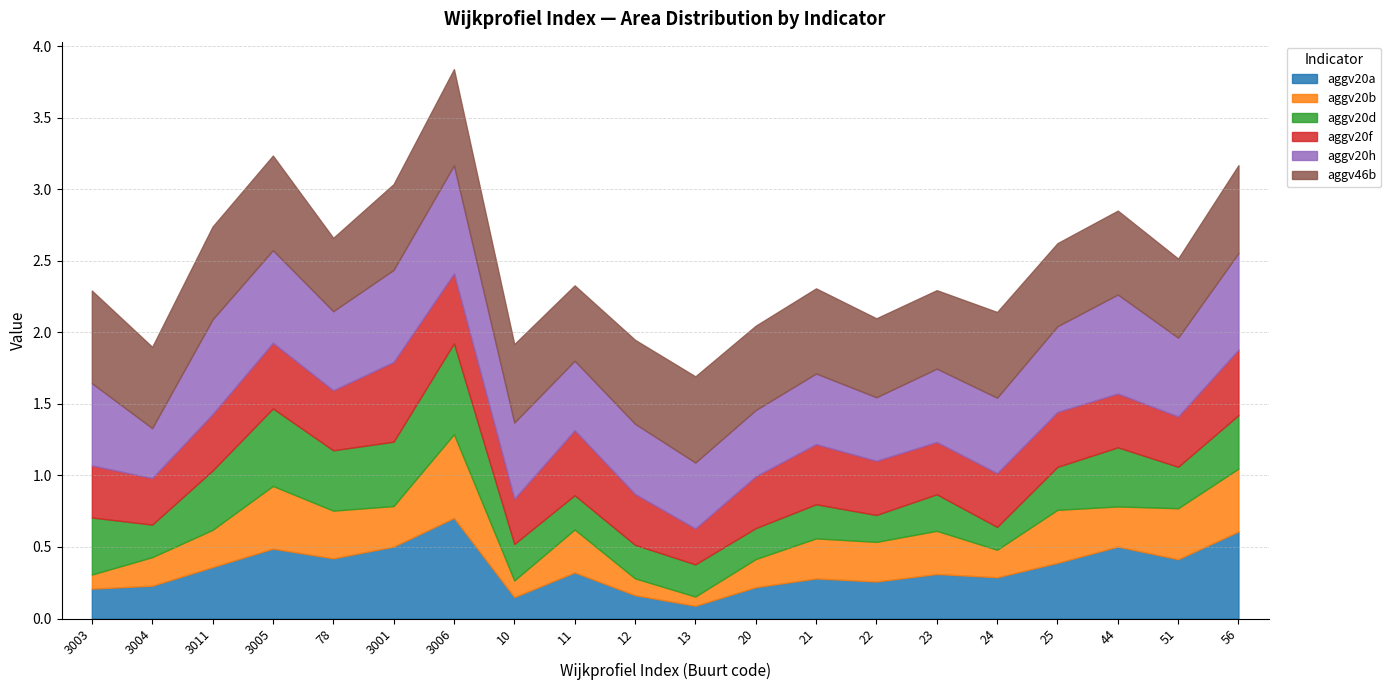

What is the approximate value of aggv20a at 3006?

0.7